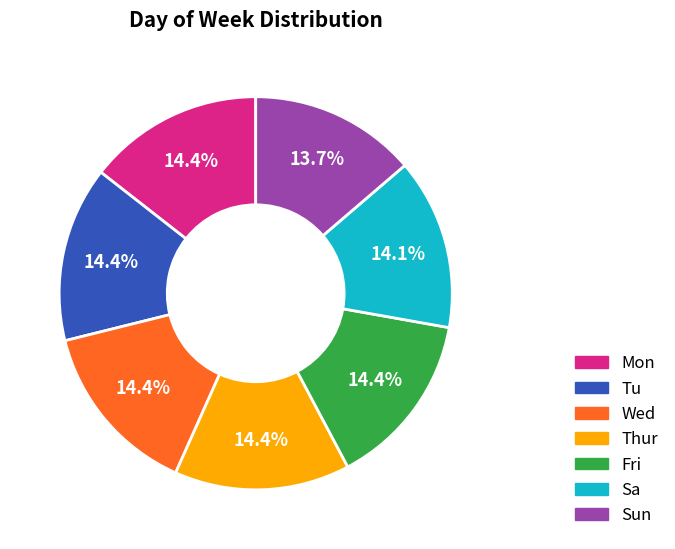

What is the total percentage of Thur and Fri?

28.9%